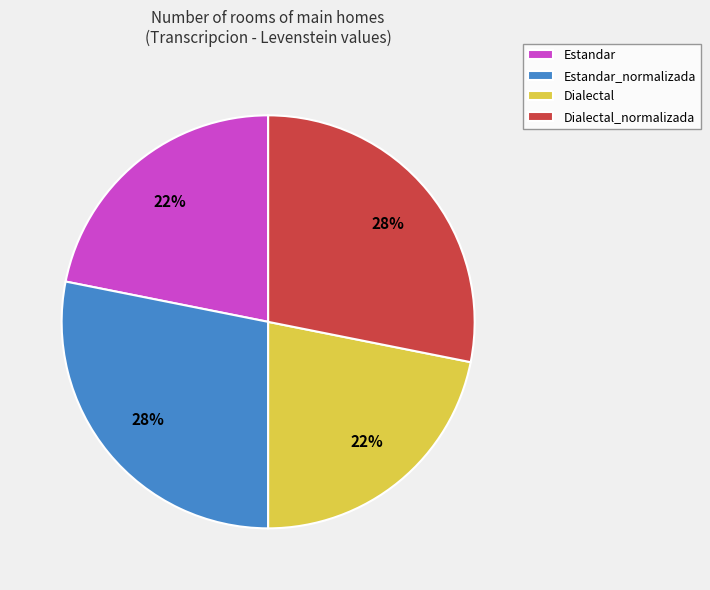

To the nearest percent, what is the combined percentage of Estandar and Dialectal_normalizada?

50%